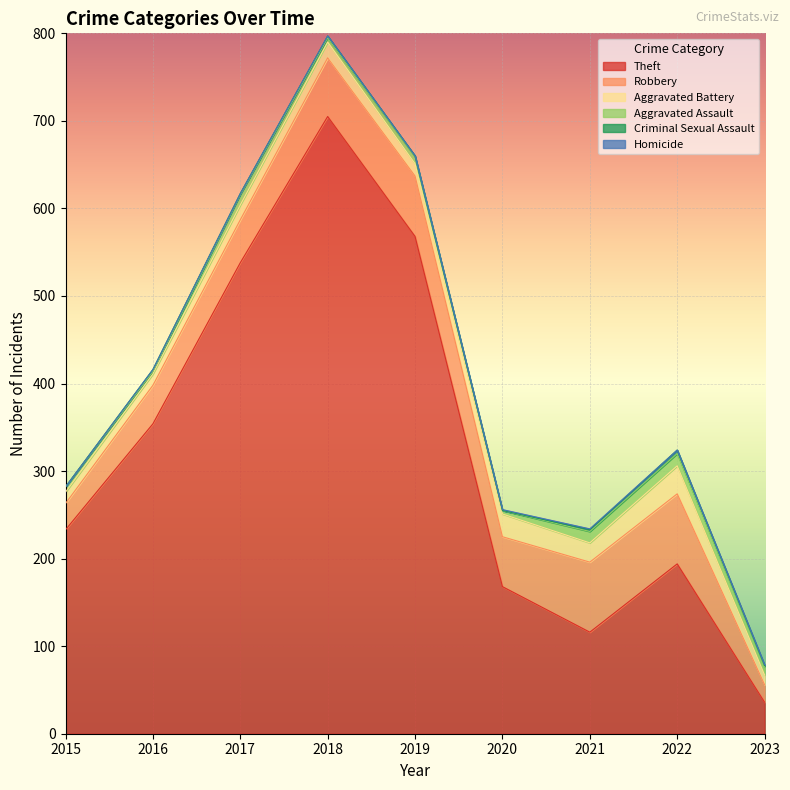

How many values in the Criminal Sexual Assault series exceed 1?

4